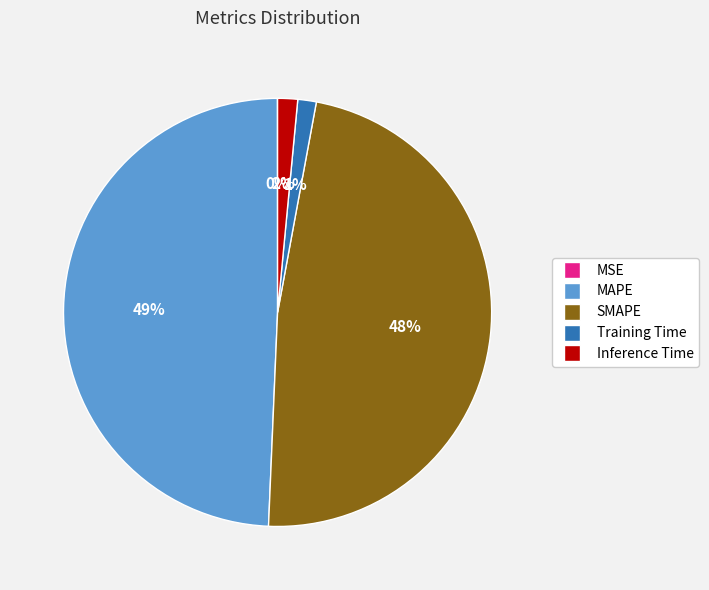

Which category has the biggest portion of the pie?

MAPE